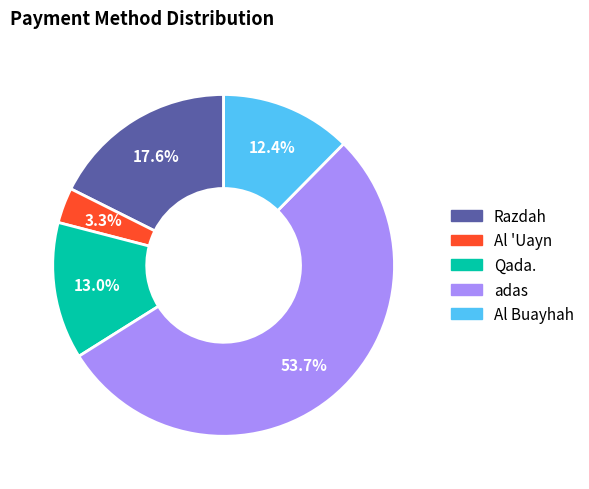

To the nearest percent, what is the difference between the largest and smallest slice percentages?

50%